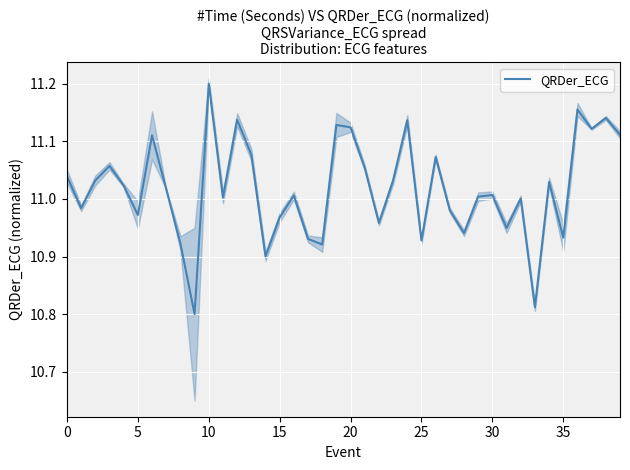

Which category has the highest value in the QRDer_ECG series?

10